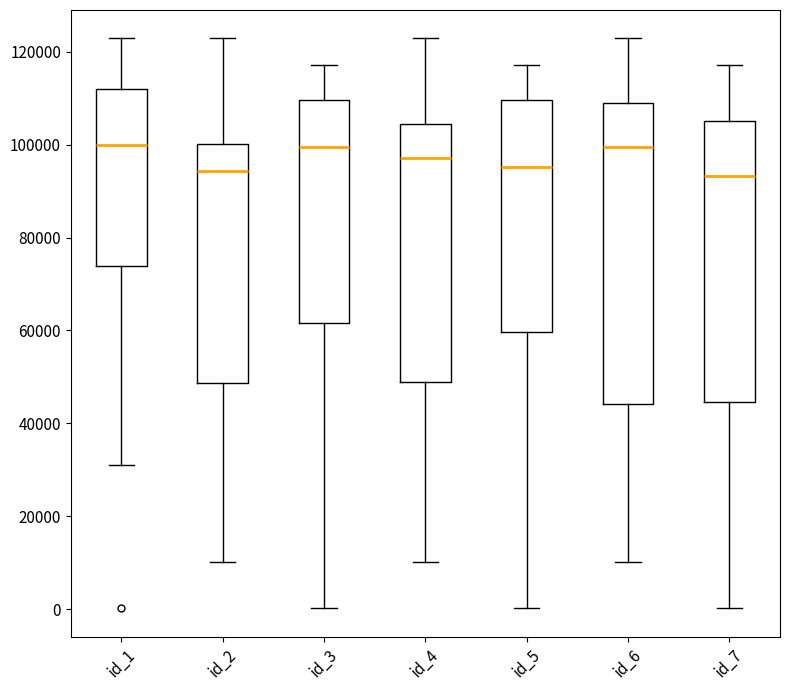

Reading left to right, read every box against the y-axis: the position of its median line, the range the box covers, and the ends of its whiskers. The values are not printed on the chart, so give them approximately, as read against the axis.

id_1: median 100000, box 74000 to 112000, whiskers 32000 to 122000
id_2: median 94000, box 48000 to 100000, whiskers 10000 to 122000
id_3: median 100000, box 62000 to 110000, whiskers 0 to 118000
id_4: median 98000, box 48000 to 104000, whiskers 10000 to 122000
id_5: median 96000, box 60000 to 110000, whiskers 0 to 118000
id_6: median 100000, box 44000 to 108000, whiskers 10000 to 122000
id_7: median 94000, box 44000 to 106000, whiskers 0 to 118000